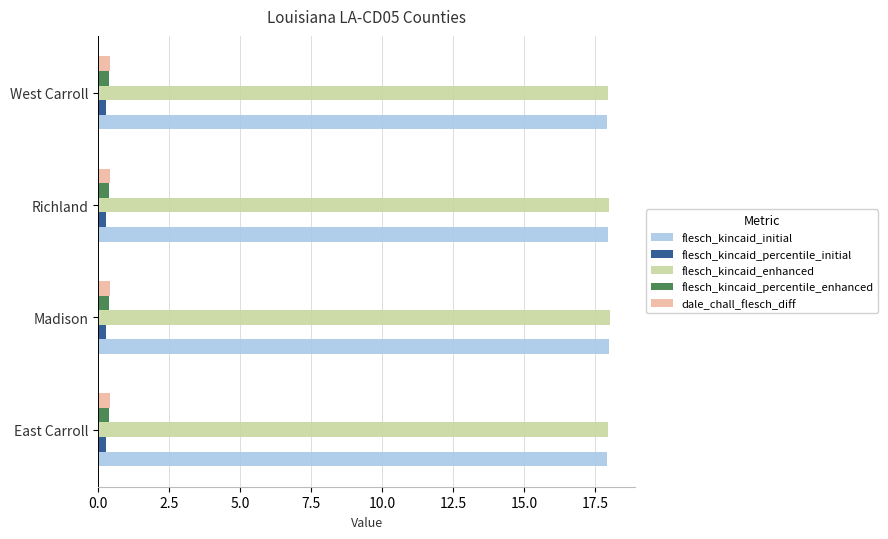

At how many categories does at least one series exceed 2?

4